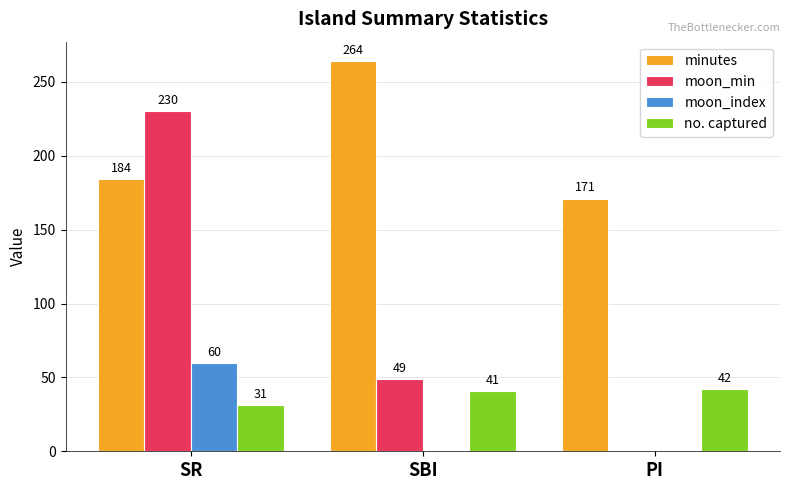

Which series has the largest total across all categories?

minutes